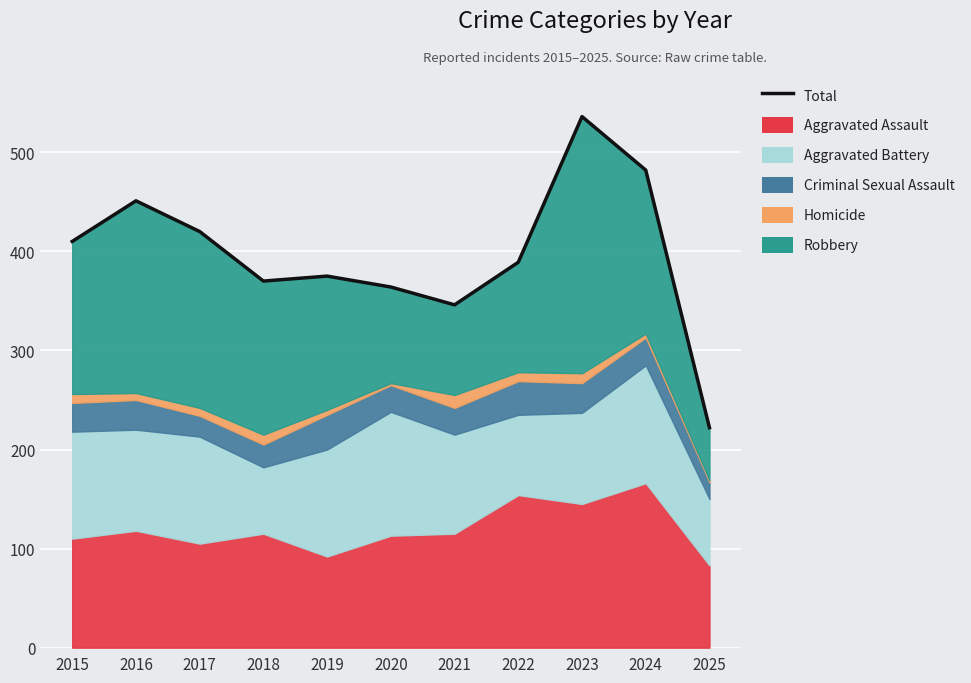

Between 2016 and 2015, which is larger?

2016